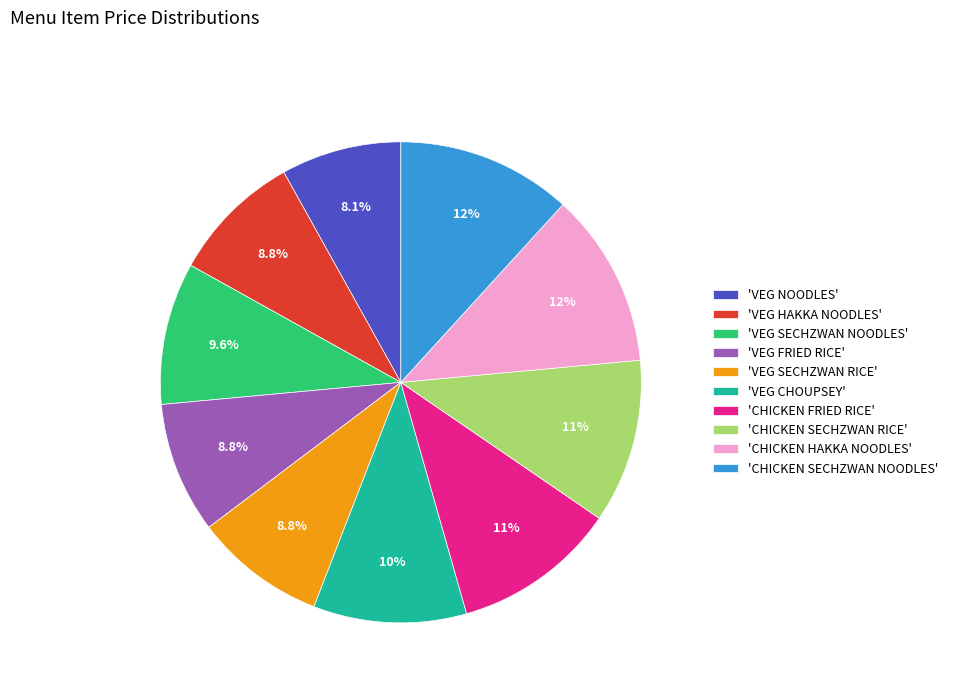

Is 'VEG NOODLES' the majority of the pie?

No